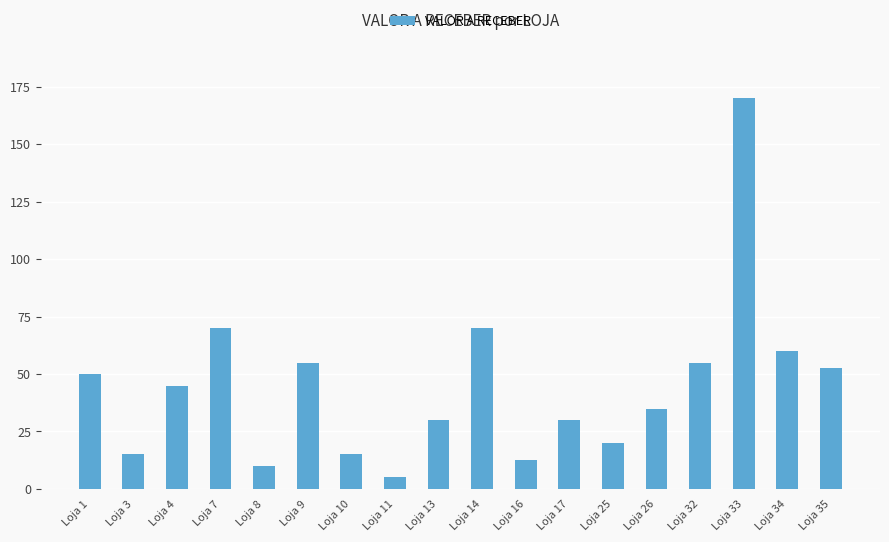

True or false: the data shows 37.0 at Loja 32.

False